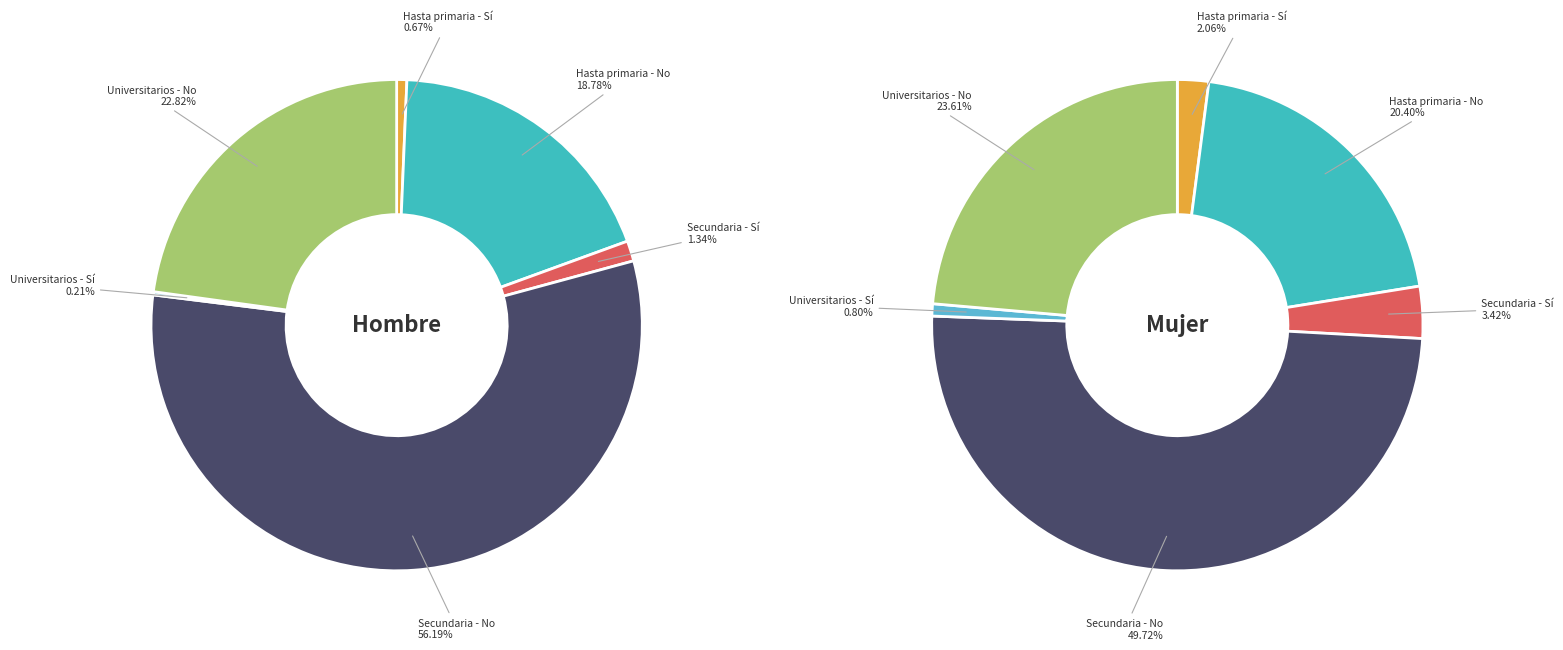

What is the total percentage of Hasta primaria - Sí and Universitarios - No?

23.5%